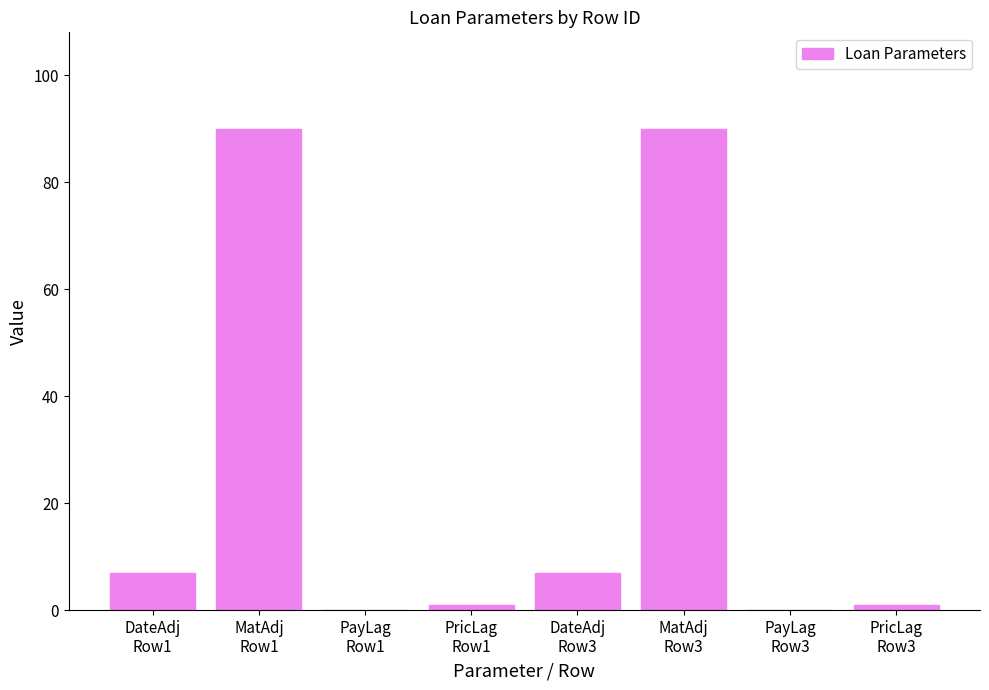

What is the greatest value displayed?

90